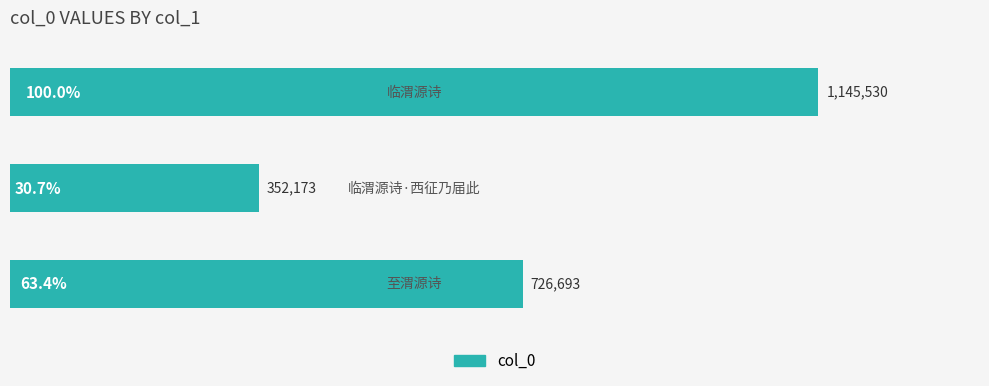

What is the maximum value shown in the chart?

1145530